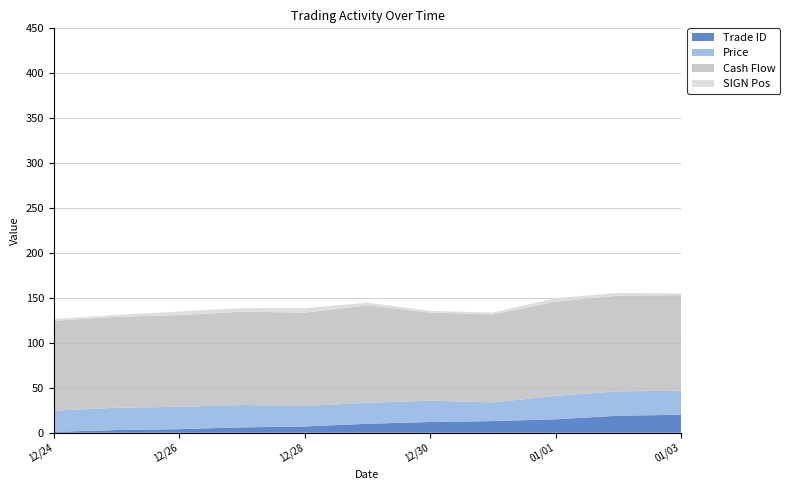

Reading left to right, extract all data points from this chart.

Trade ID: 1.0	3.0	4.0	6.0	7.0	10.0	12.0	13.0	15.0	19.0	20.0
Price: 23.6	24.8	24.9	24.9	22.8	23.3	23.7	20.8	26.1	27.1	26.7
Cash Flow: 100.0	101.2	102.1	103.8	103.8	108.4	97.9	97.9	104.8	106.4	106.4
SIGN Pos: 2.0	2.0	4.0	4.0	5.0	3.0	2.0	2.0	4.0	3.0	2.0